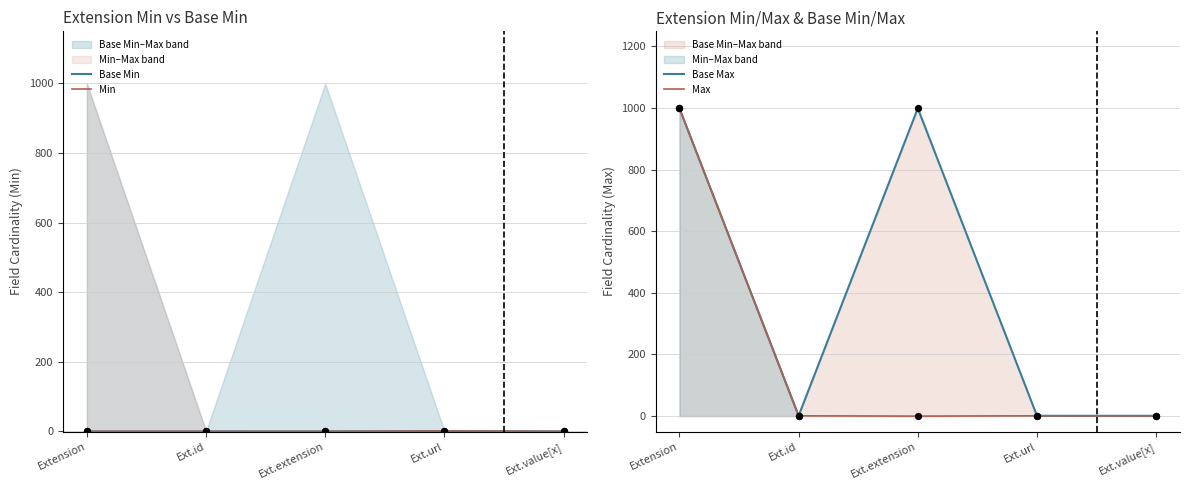

Which series contains the lowest Y value?

Base Min